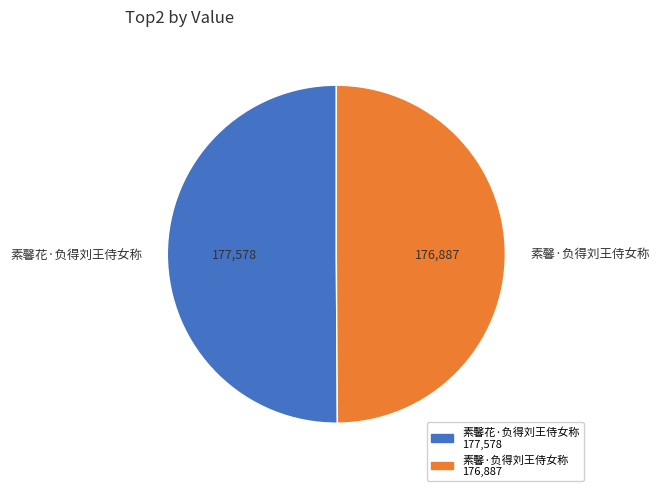

Do 素馨·负得刘王侍女称 and 素馨花·负得刘王侍女称 together represent more than half of the pie?

Yes